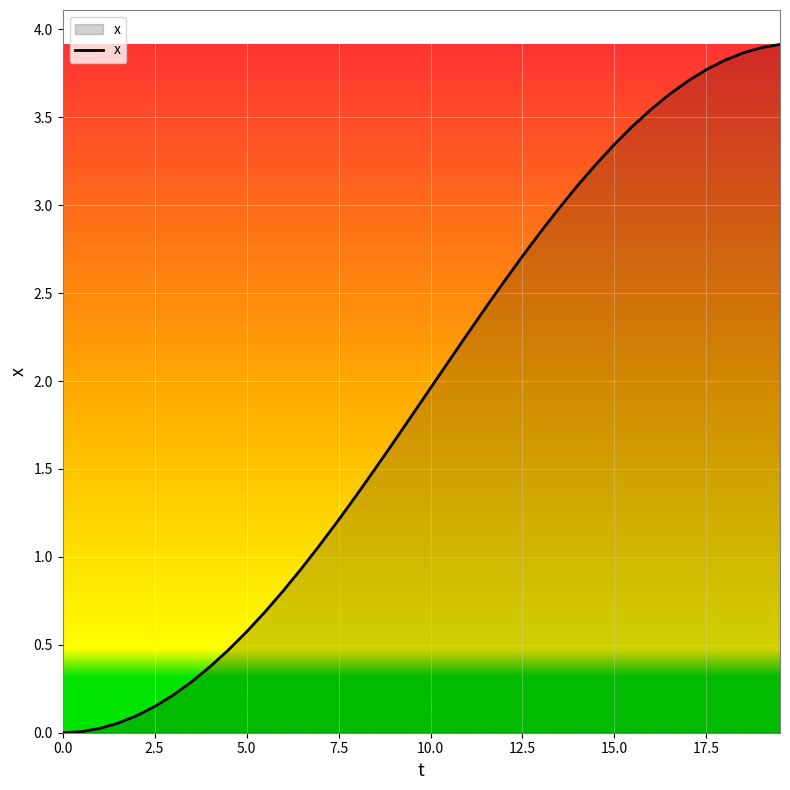

What is the average value?

1.9